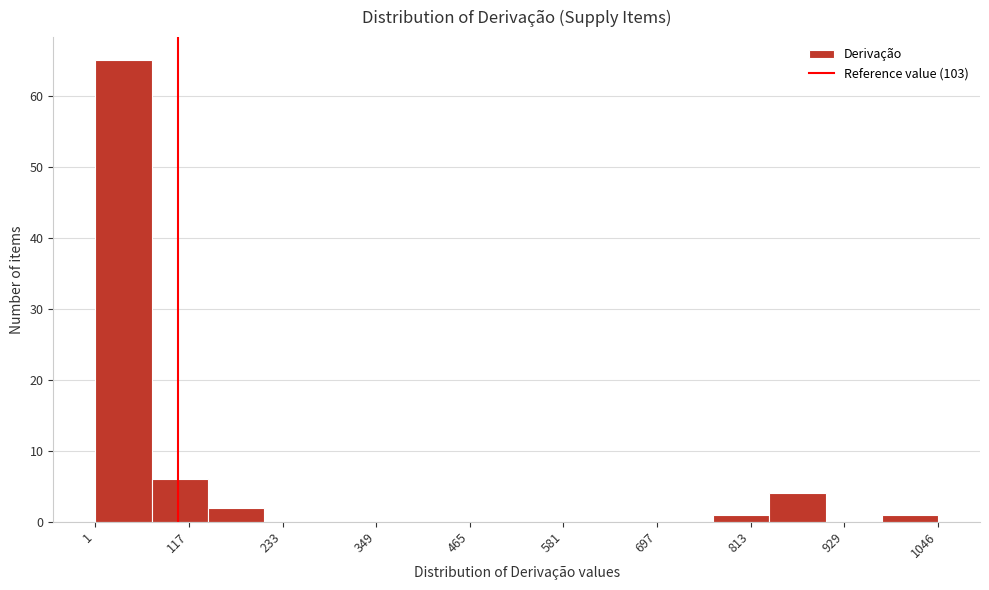

Read against the x-axis, roughly where is the centre of the tallest bar?

40